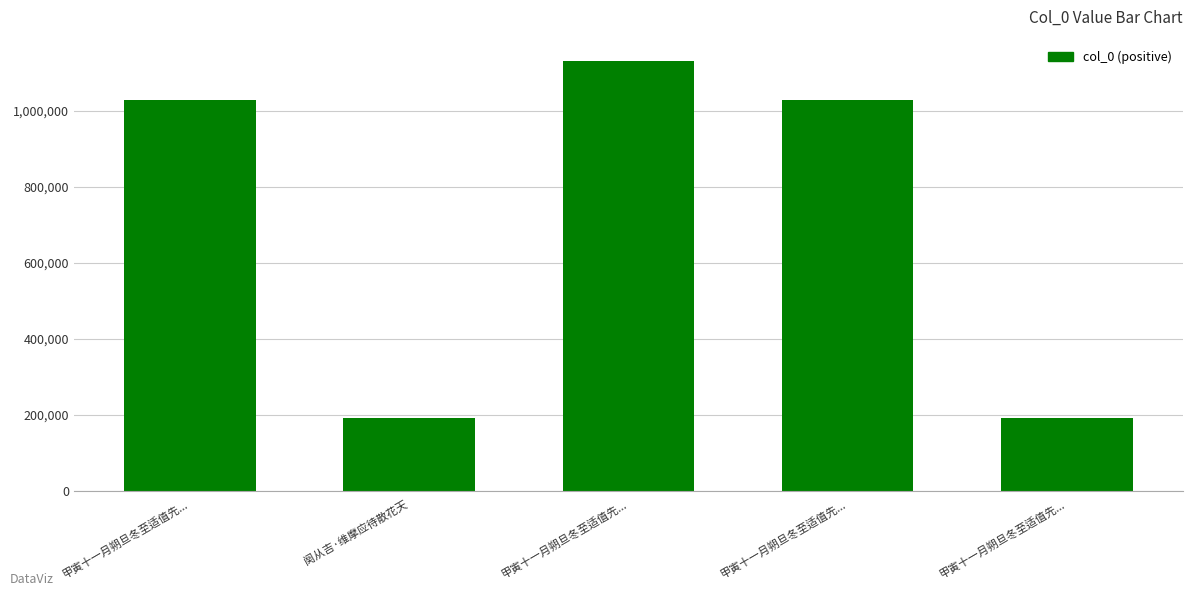

What is the sum of all values?

3571875